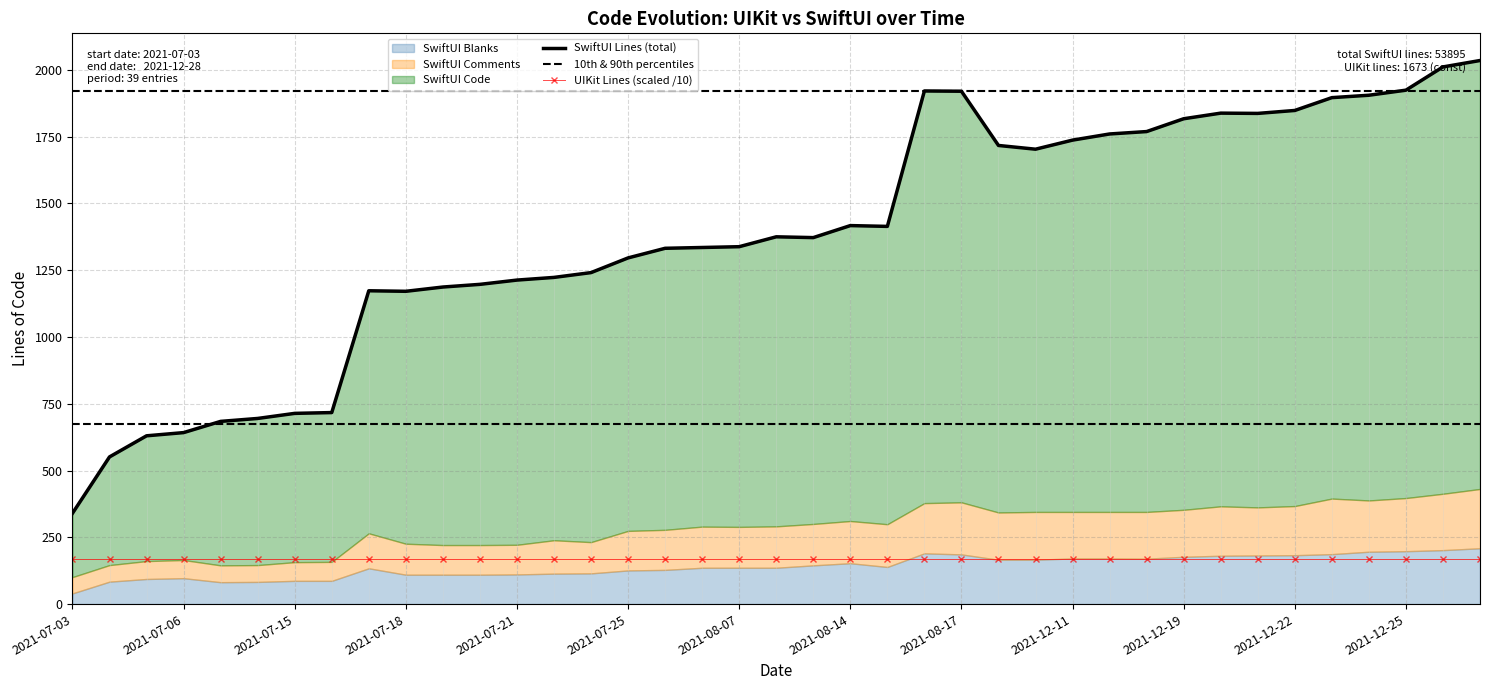

List the series in order of their overall mean, highest first.

SwiftUI Lines (total), 10th & 90th percentiles, UIKit Lines (scaled /10)